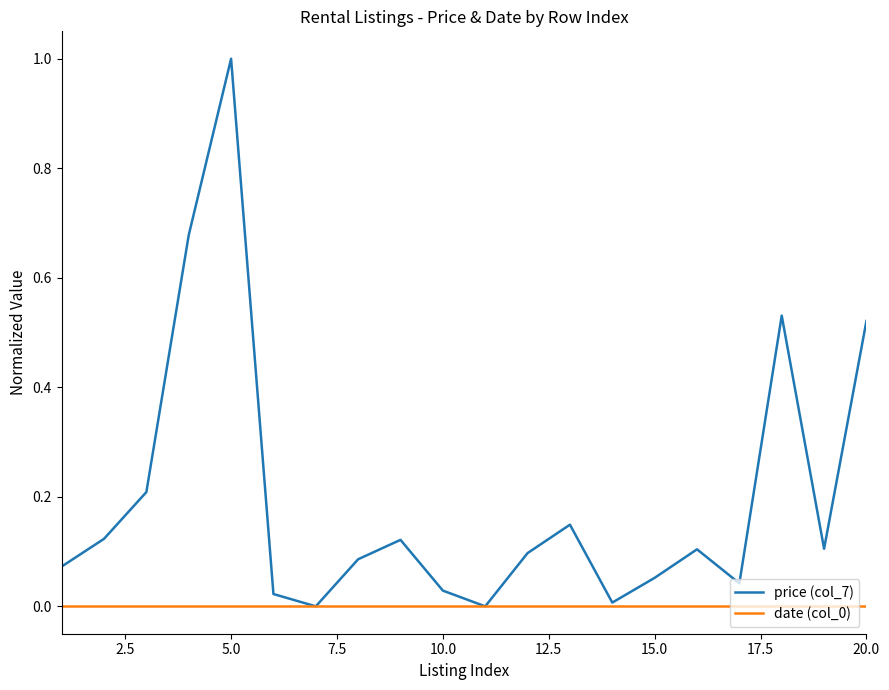

What is the maximum value shown in the chart?

1.0